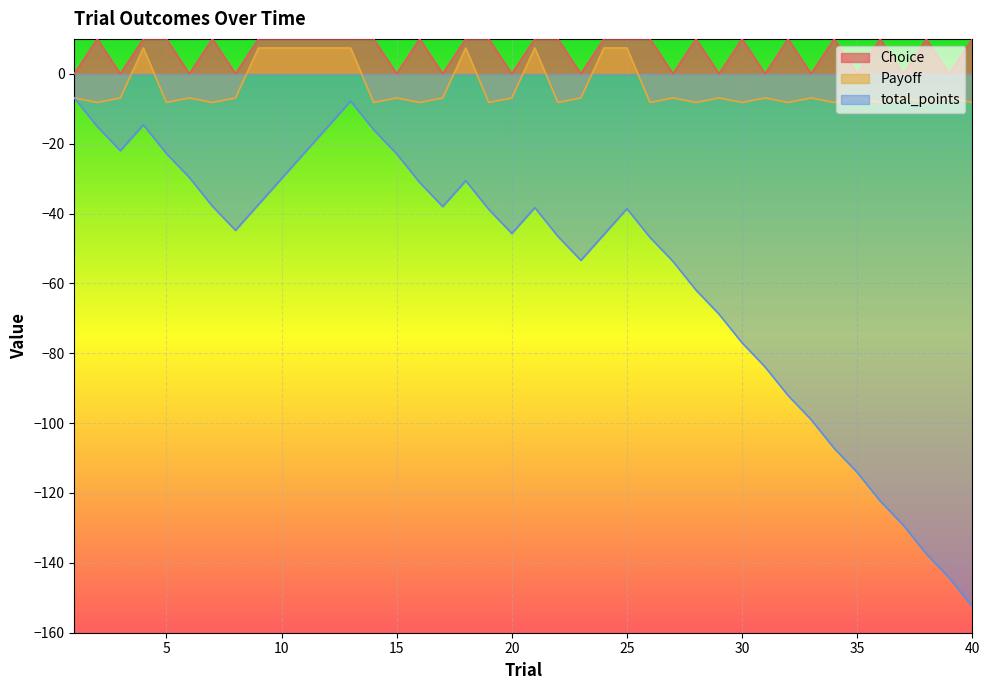

True or false: total_points and Choice intersect in this chart.

False